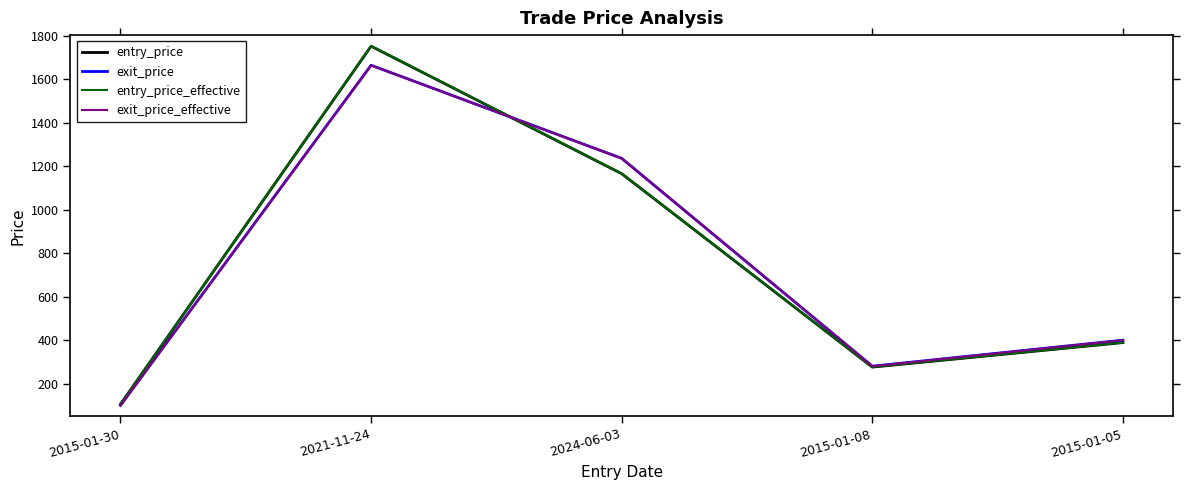

Where is exit_price nearest to the value 882?

2024-06-03